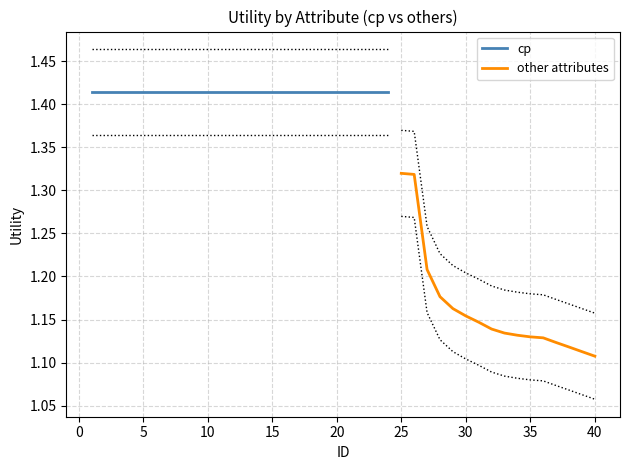

Is it true that other attributes equals 0.6 at 25?

False